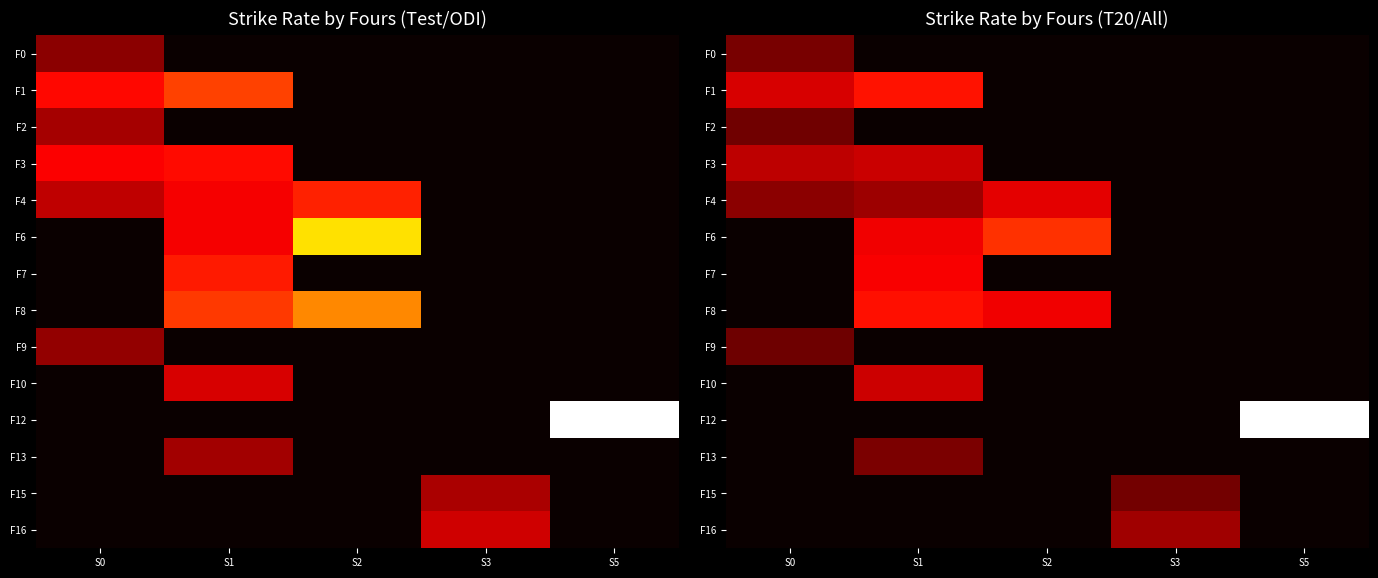

How many data points does each series have?

5